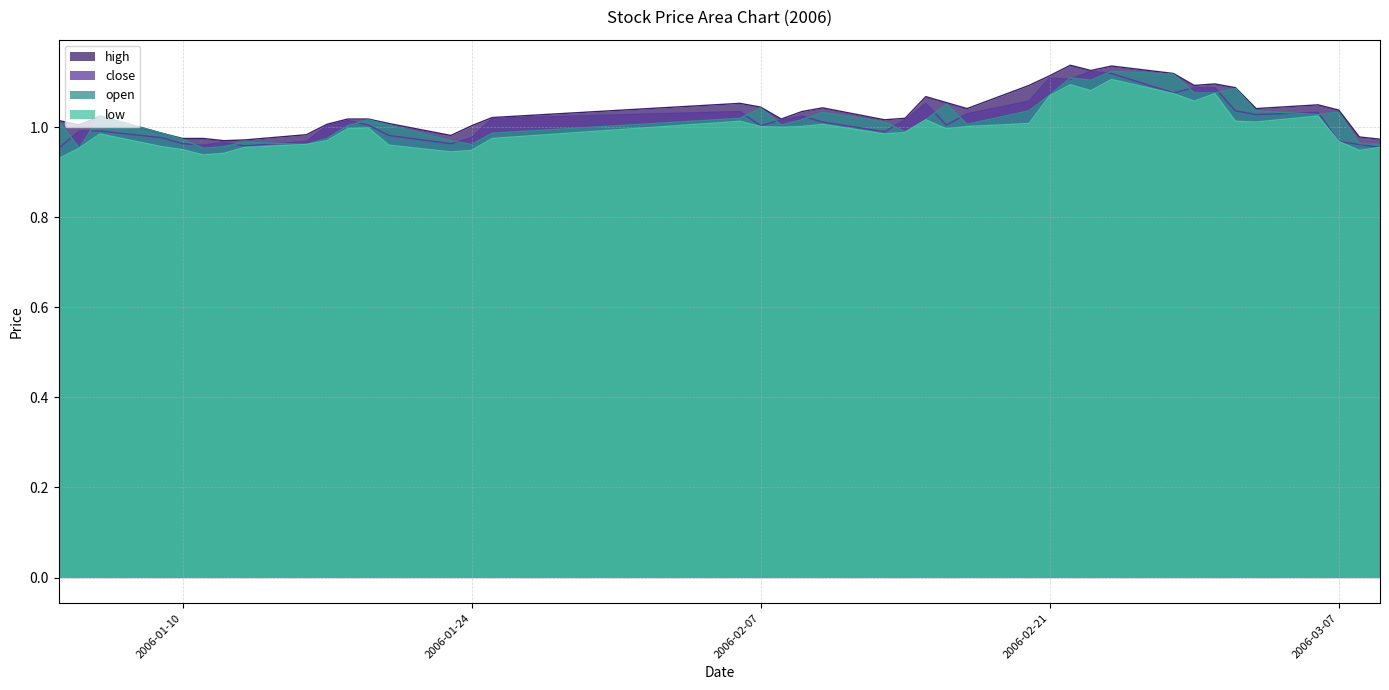

In open, how many points are lower than both neighbors (excluding endpoints)?

9